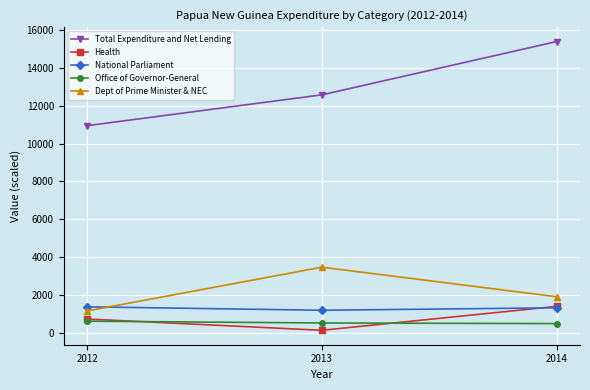

At which label does Office of Governor-General first exceed 504?

2012